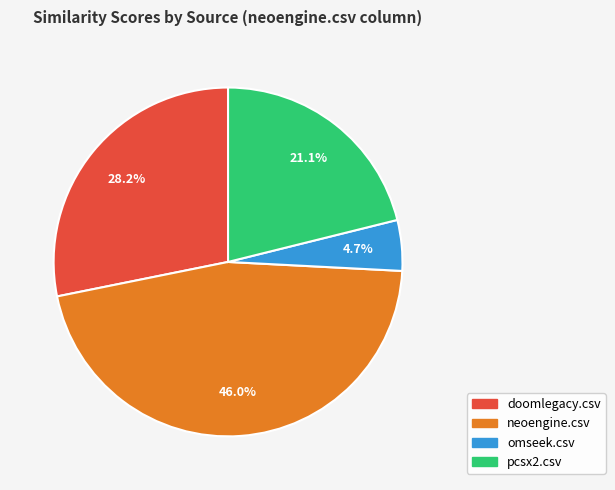

Is it true that neoengine.csv is 46% of the pie?

True